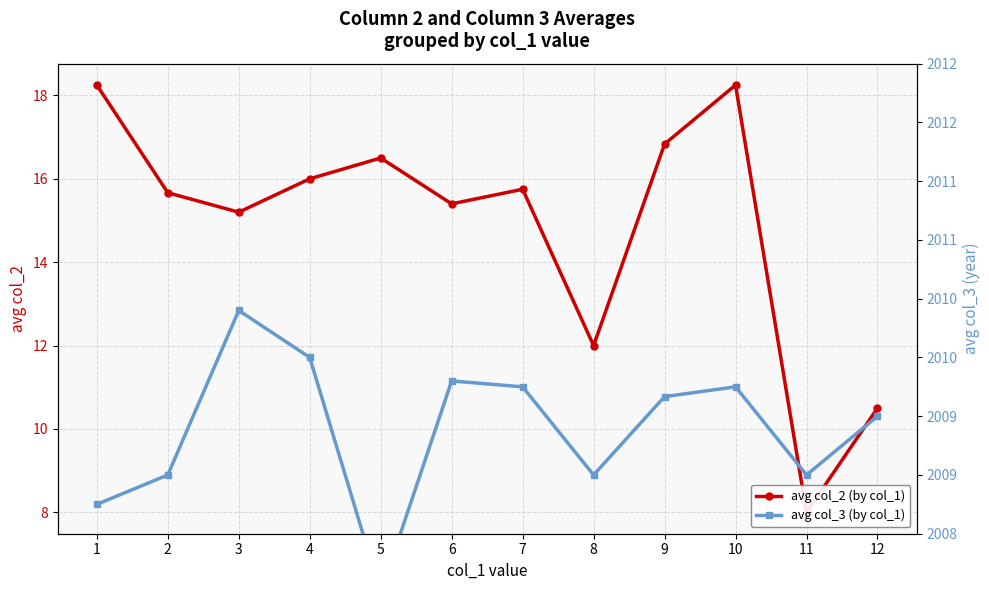

How many lines are shown in the chart?

2